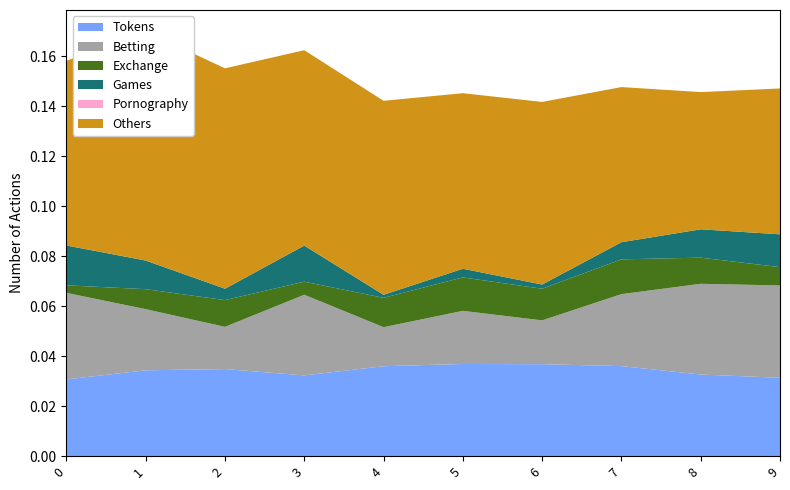

Reading right to left, transcribe all the data shown in this chart.

Tokens: 0.0	0.0	0.0	0.0	0.0	0.0	0.0	0.0	0.0	0.0
Betting: 0.0	0.0	0.0	0.0	0.0	0.0	0.0	0.0	0.0	0.0
Exchange: 0.0	0.0	0.0	0.0	0.0	0.0	0.0	0.0	0.0	0.0
Games: 0.0	0.0	0.0	0.0	0.0	0.0	0.0	0.0	0.0	0.0
Pornography: 0.0	0.0	0.0	0.0	0.0	0.0	0.0	0.0	0.0	0.0
Others: 0.1	0.1	0.1	0.1	0.1	0.1	0.1	0.1	0.1	0.1